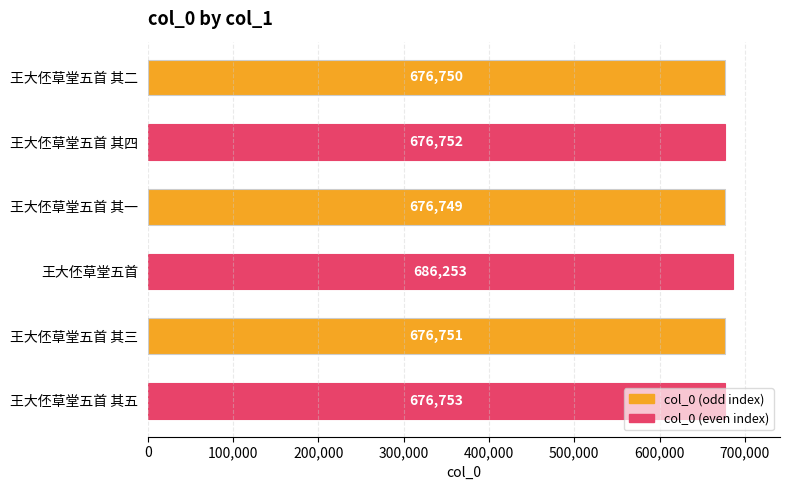

Rank the categories by value from lowest to highest.

王大伾草堂五首 其一, 王大伾草堂五首 其二, 王大伾草堂五首 其三, 王大伾草堂五首 其四, 王大伾草堂五首 其五, 王大伾草堂五首